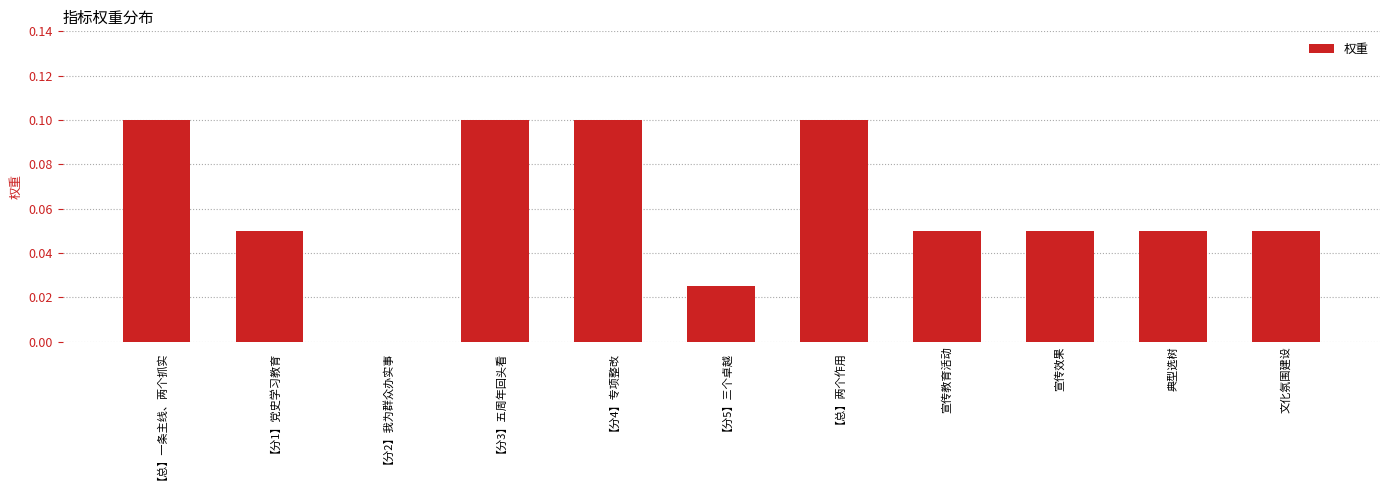

Is it true that the value at 文化氛围建设 is 0.1?

True